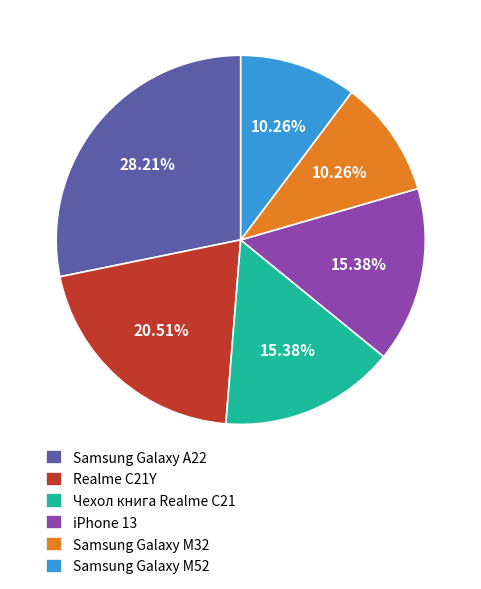

Do Samsung Galaxy M52 and Samsung Galaxy A22 together represent more than half of the pie?

No